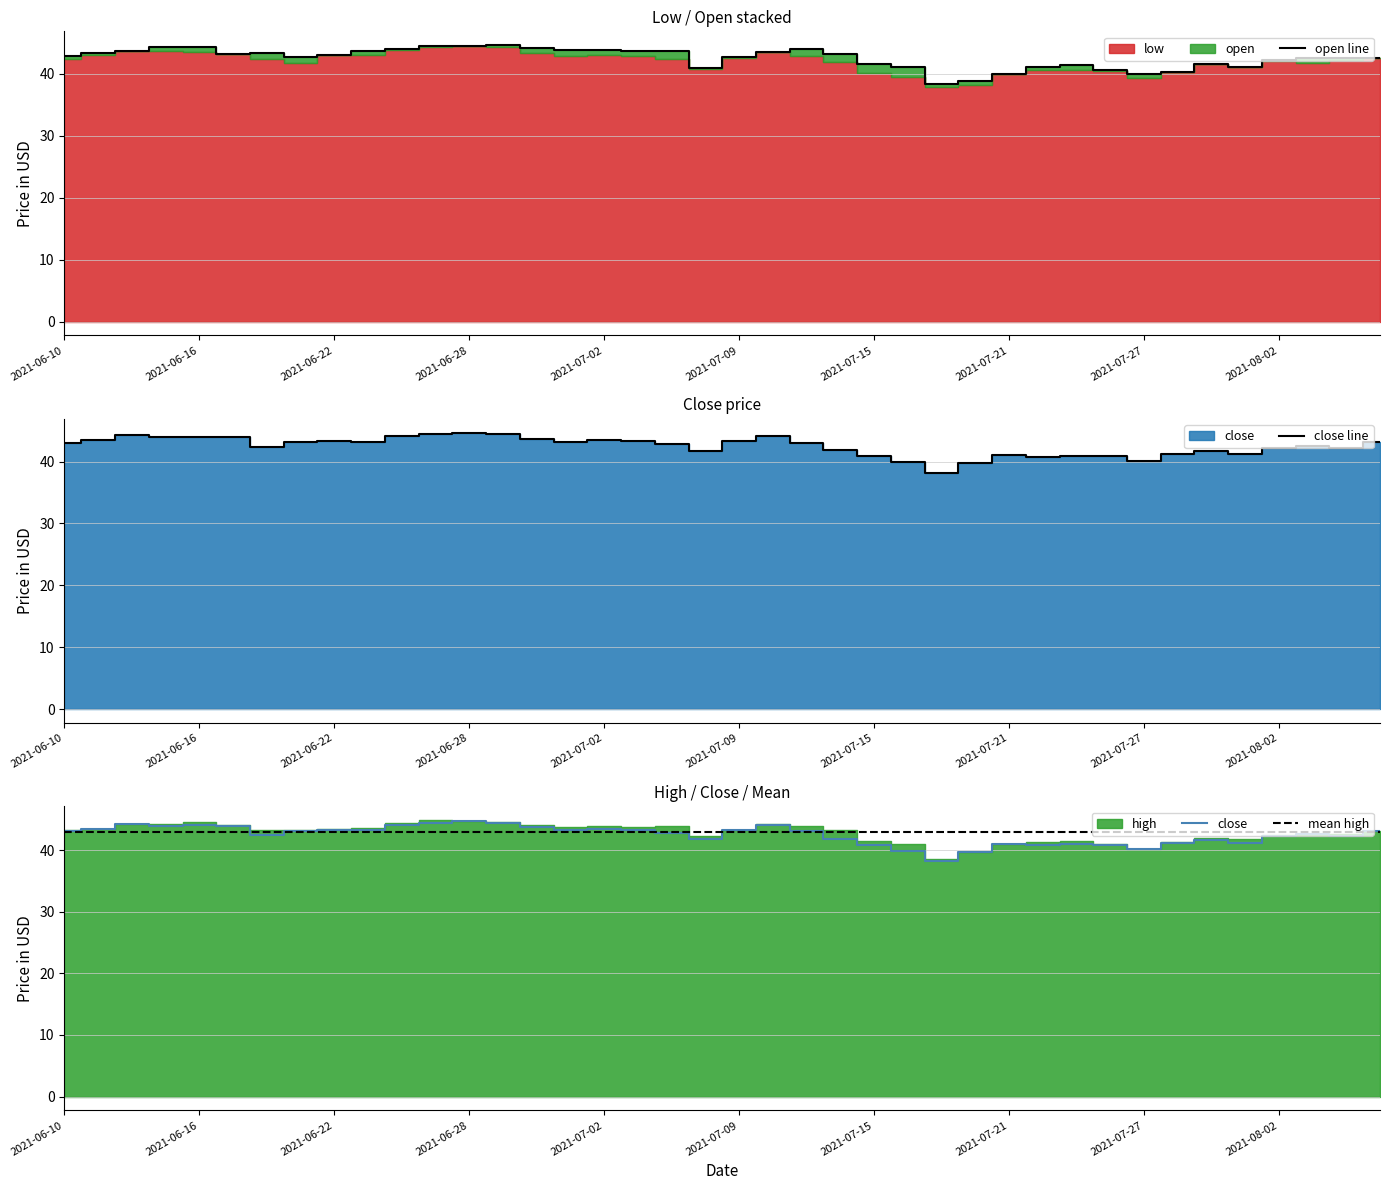

How many categories are shown in the chart?

40